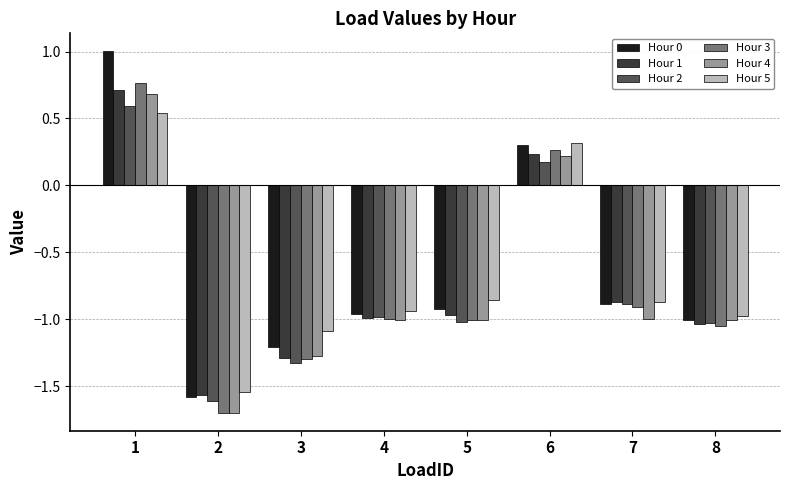

What is the highest value of the Hour 2 series?

0.6